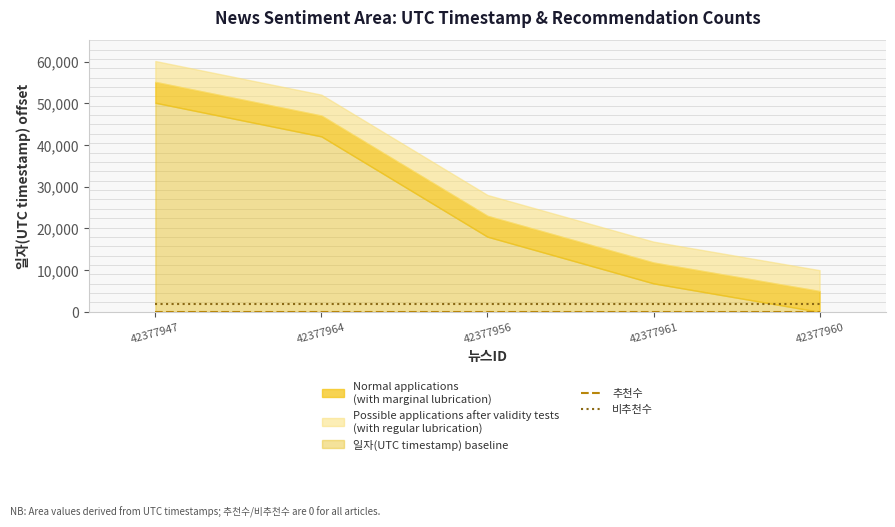

What is the label of the 5th point from the right?

42377947